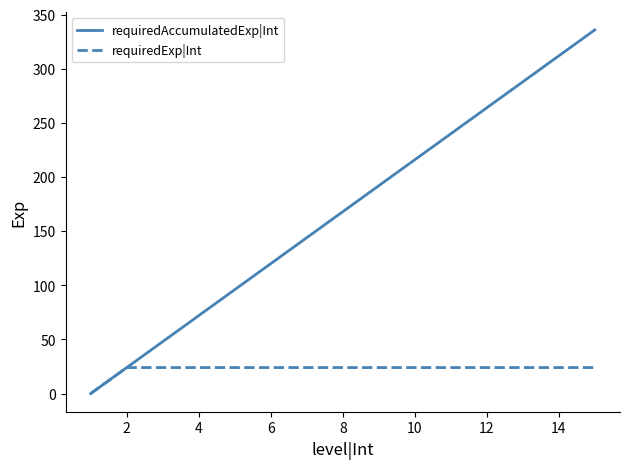

True or false: requiredAccumulatedExp|Int has more than 2 interior local peaks.

False